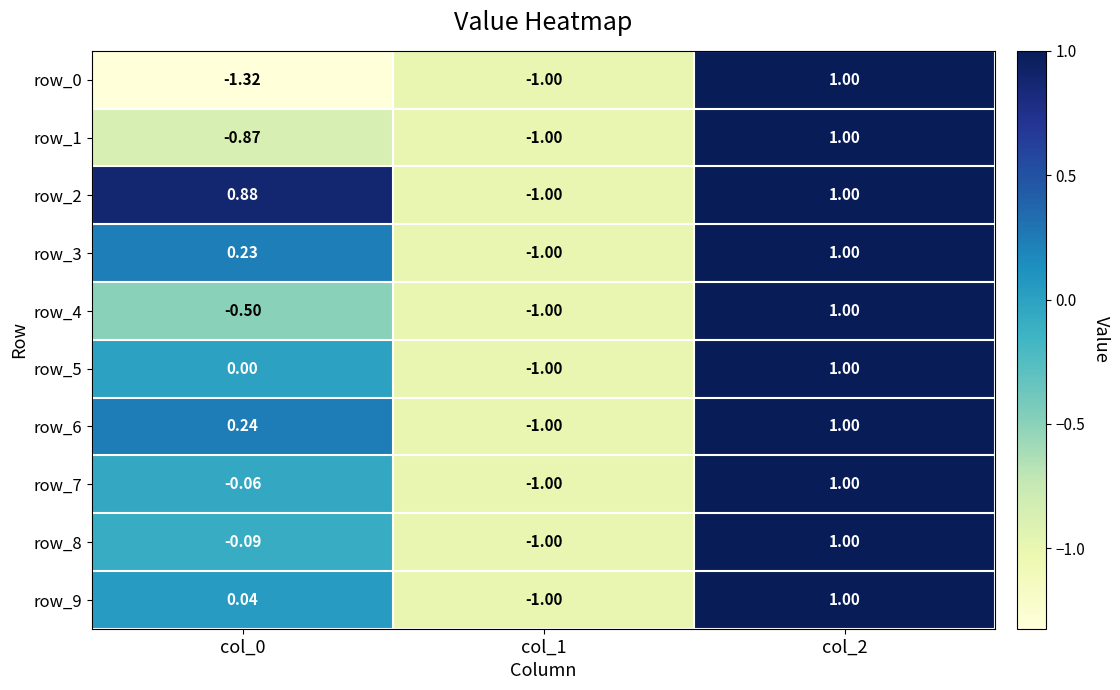

At how many categories does at least one series exceed 0?

2